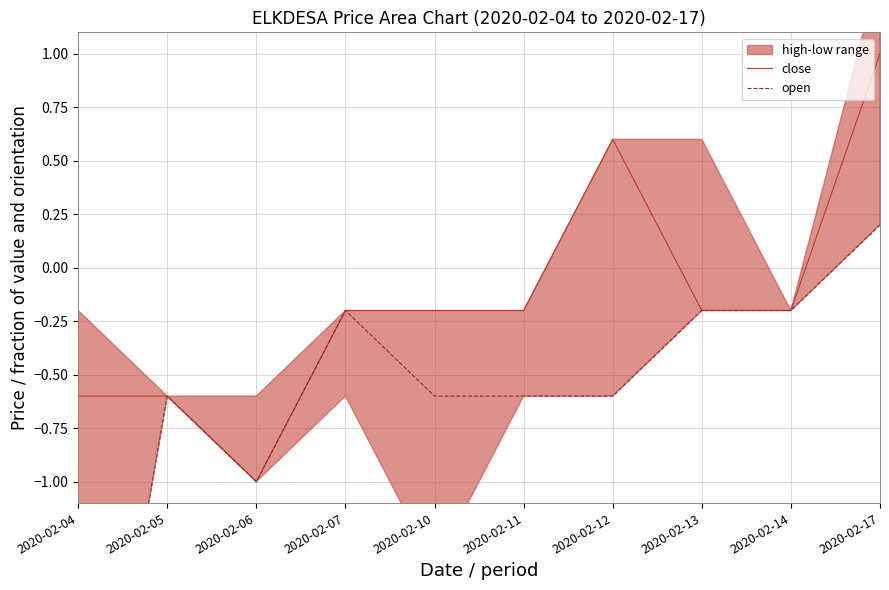

The close series shows -0.0 at 2020-02-14. True or false?

False